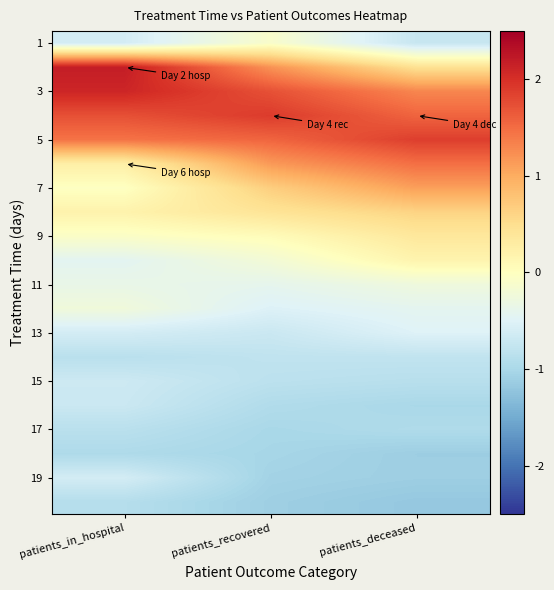

What is the difference between the highest and lowest values at patients_deceased?

3.1